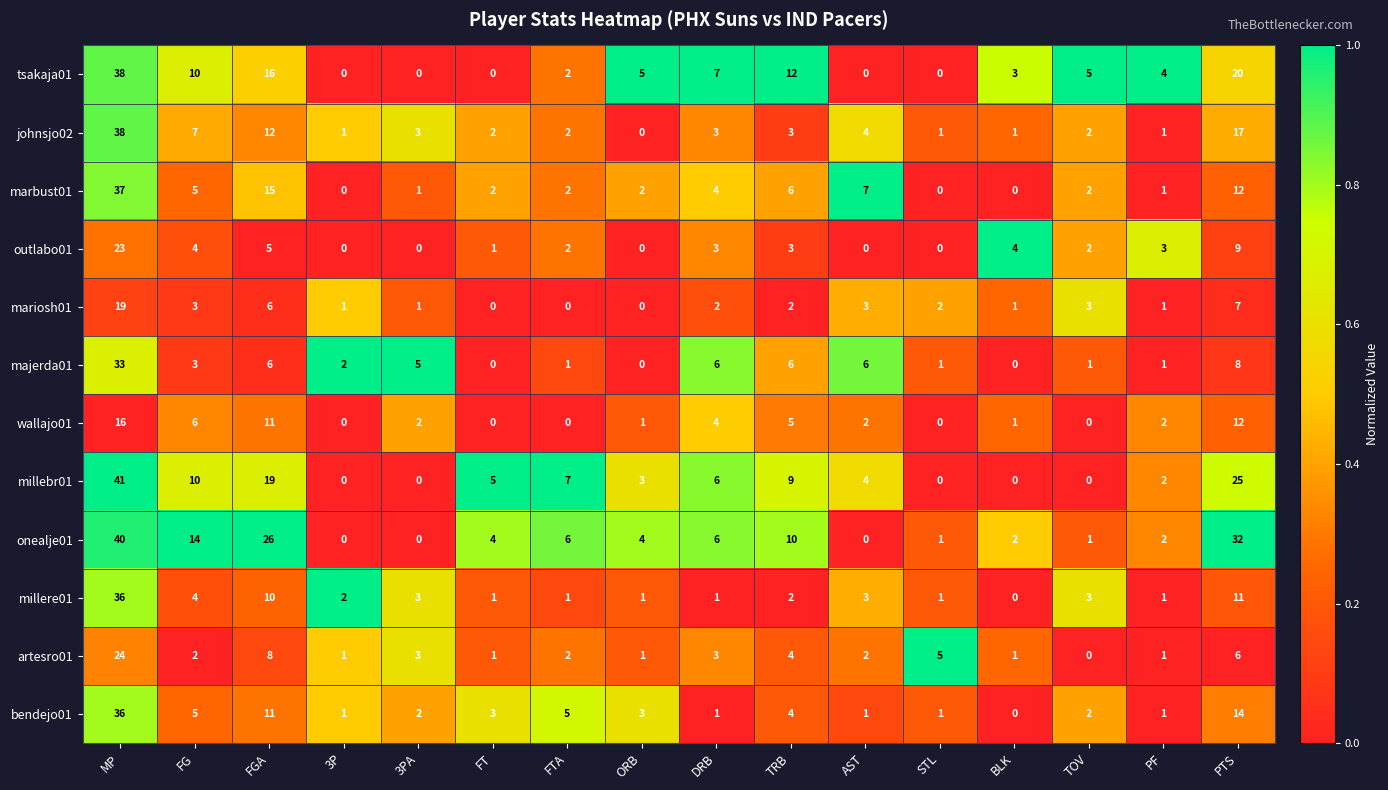

What is the highest value of the outlabo01 series?

23